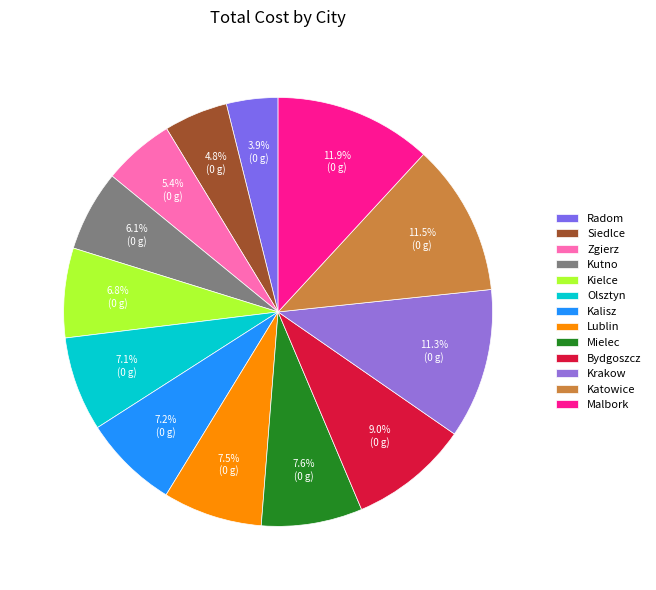

To the nearest percent, what portion does Kutno represent?

6%